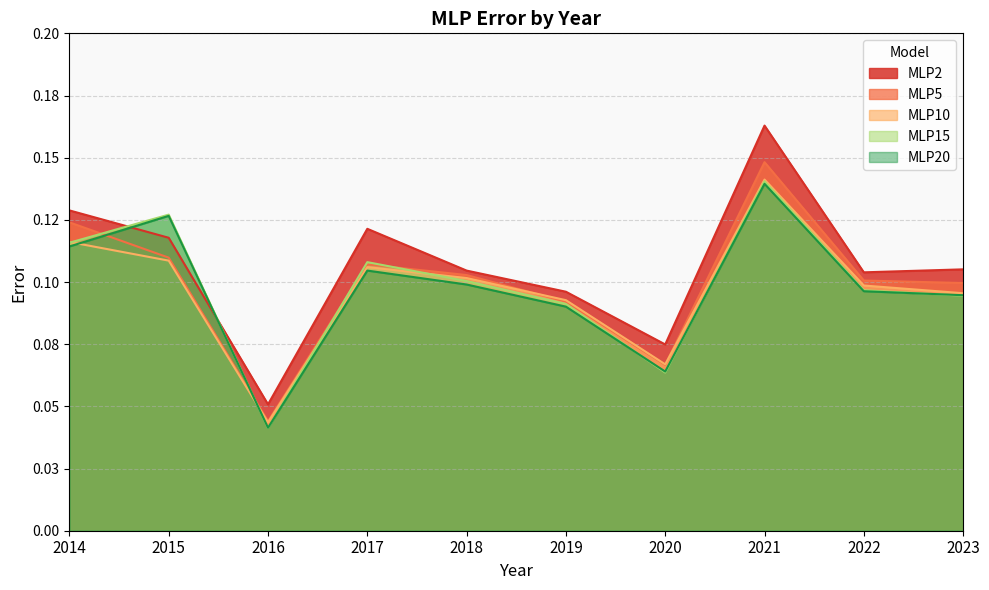

List the series in order of their peak value, highest first.

MLP2, MLP5, MLP10, MLP15, MLP20